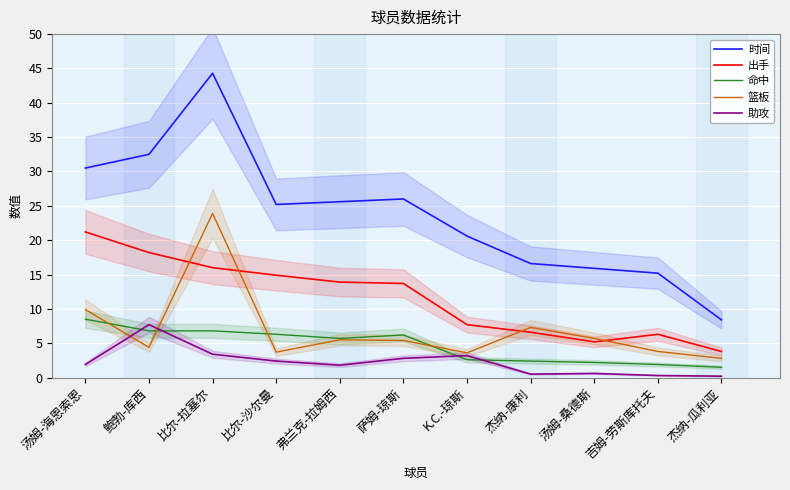

At which category is the sum across all series the highest?

比尔-拉塞尔